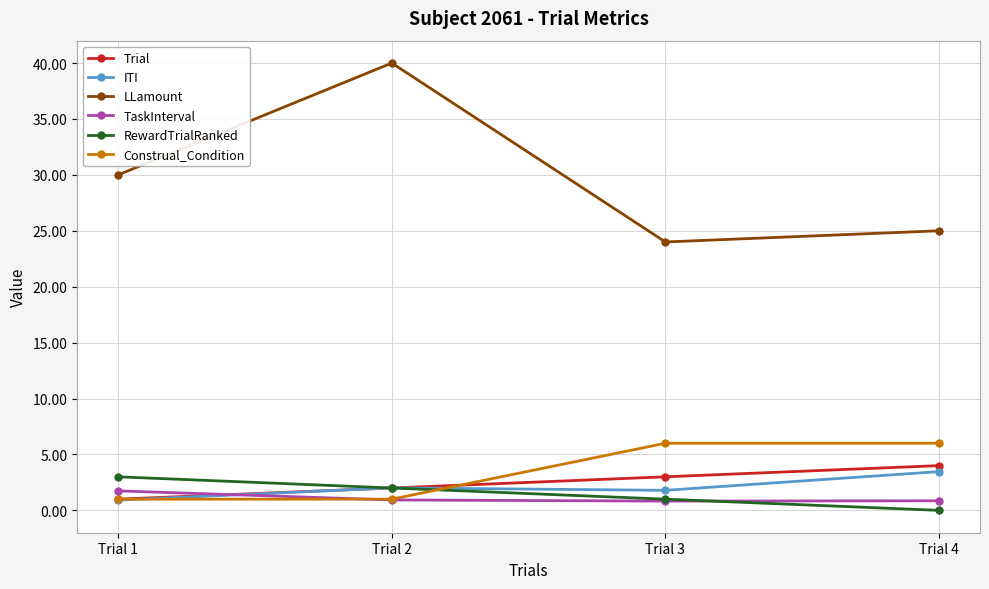

What is the spread (max minus min) of values at Trial 4?

25.0